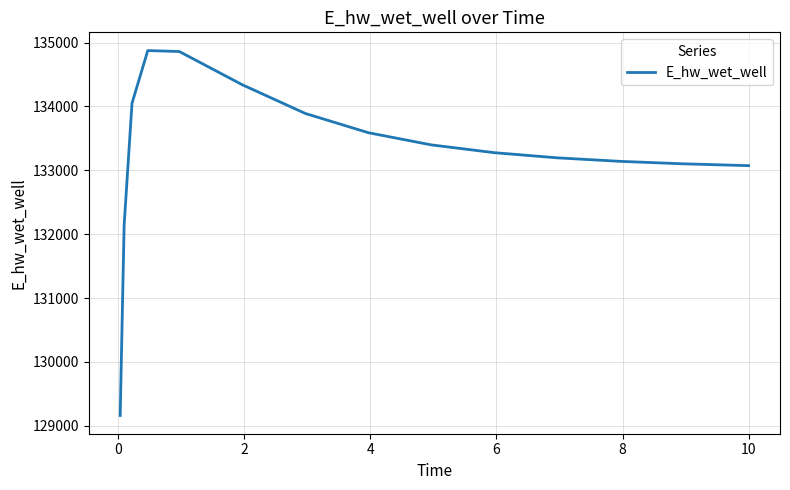

What is the maximum value shown in the chart?

134874.3